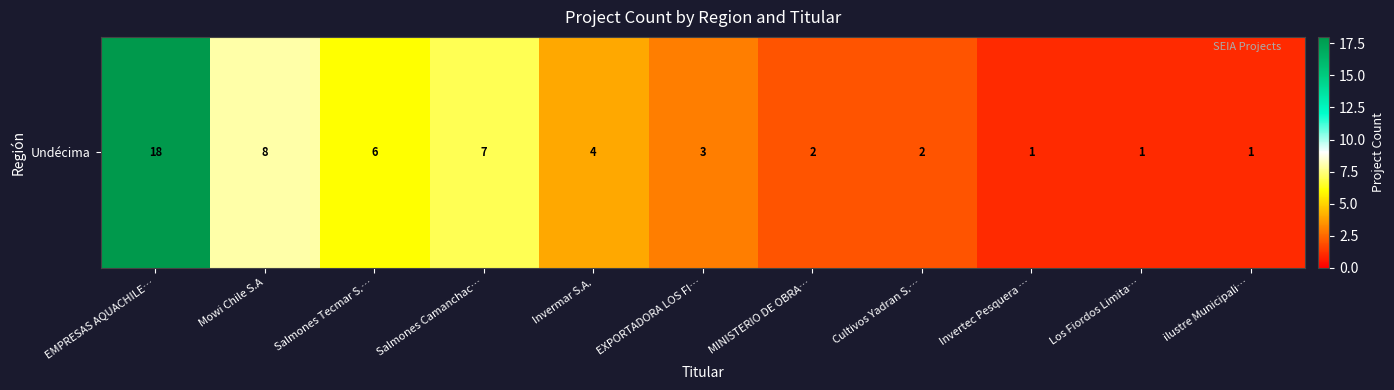

At which label does the data first exceed 3?

EMPRESAS AQUACHILE…